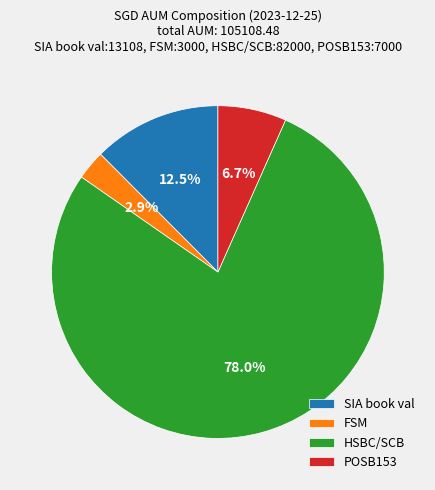

How many slices are in this pie chart?

4